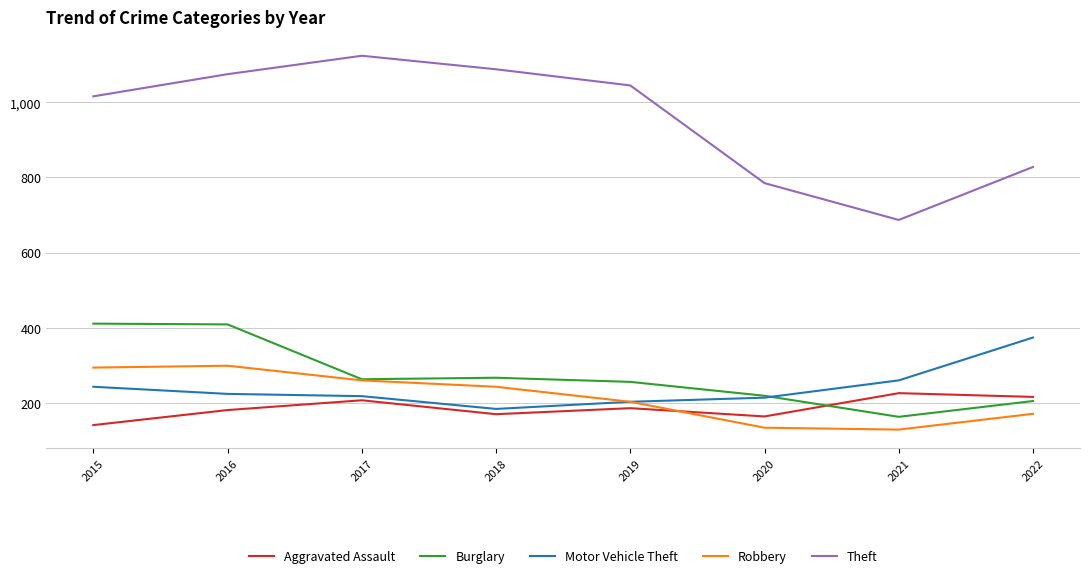

True or false: Burglary has a value of 267 at 2018.

True